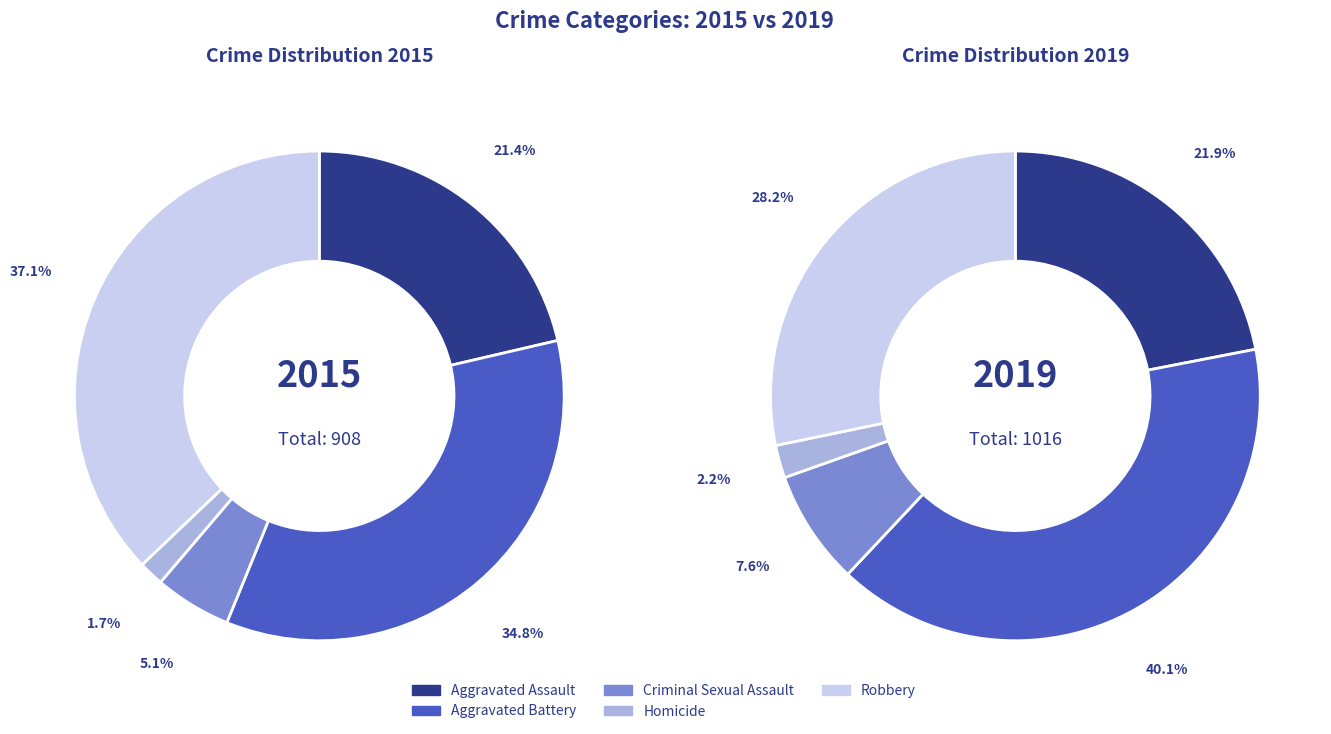

Which slice is the largest?

Aggravated Battery